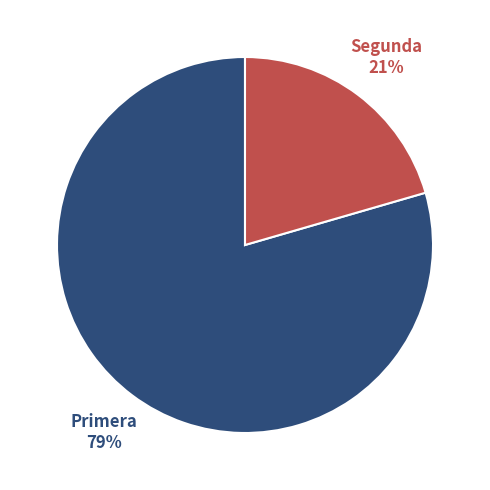

To the nearest percent, what percentage of the pie is Primera?

79%